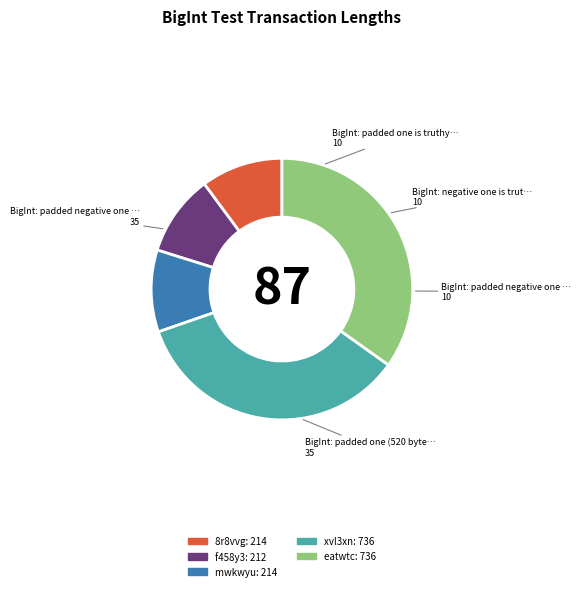

Combined, do 8r8vvg and mwkwyu account for over 50%?

No